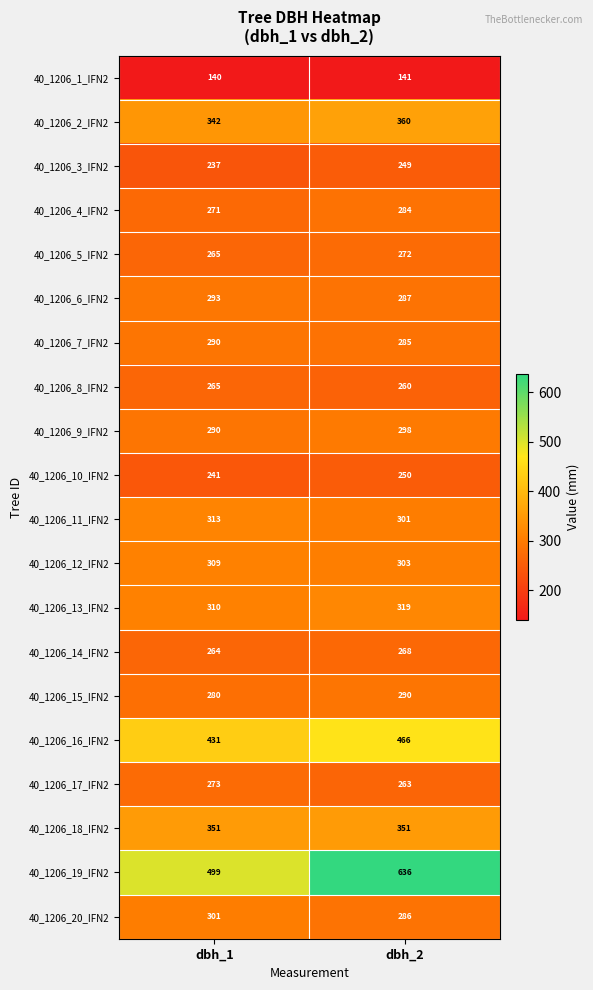

What is the minimum value shown in the chart?

140